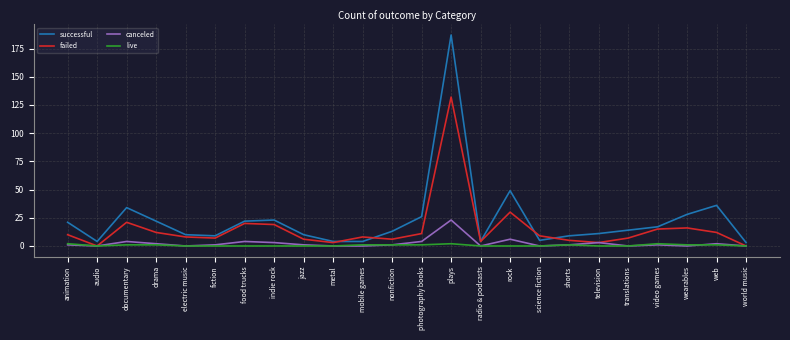

What is the sum of all live values?

14